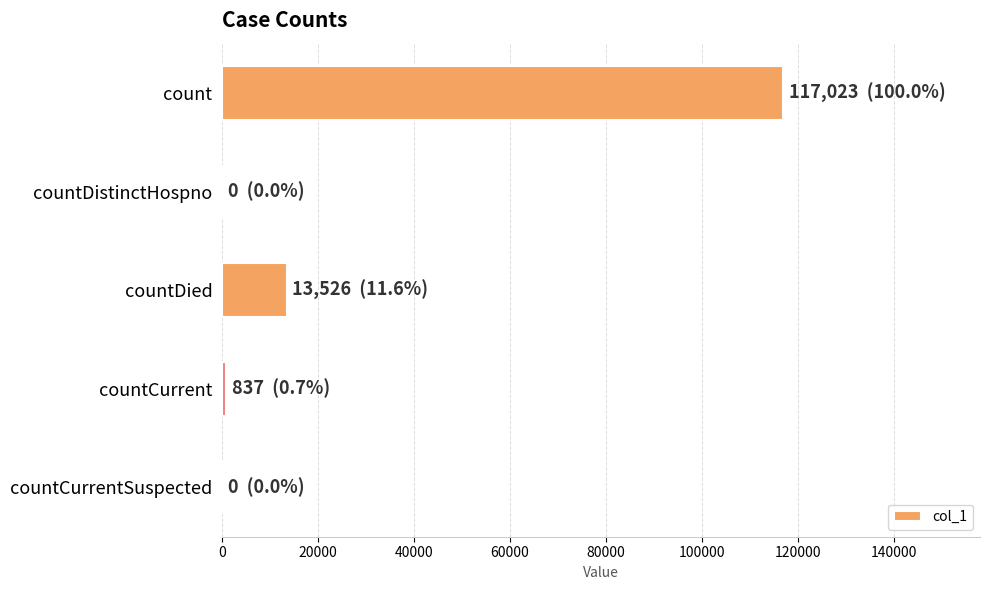

Where is the data nearest to the value 58511?

countDied